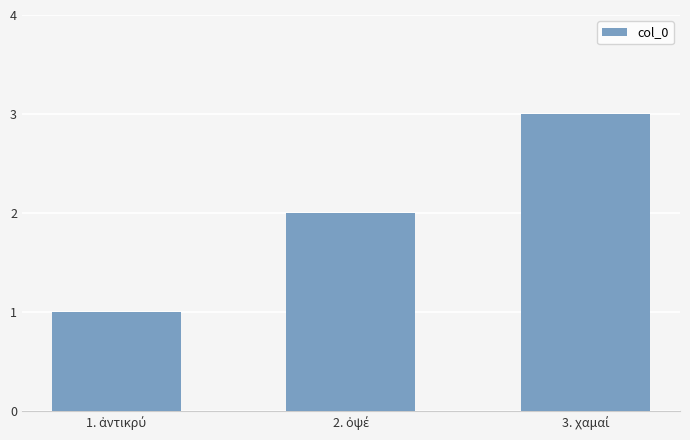

What is the maximum value shown in the chart?

3